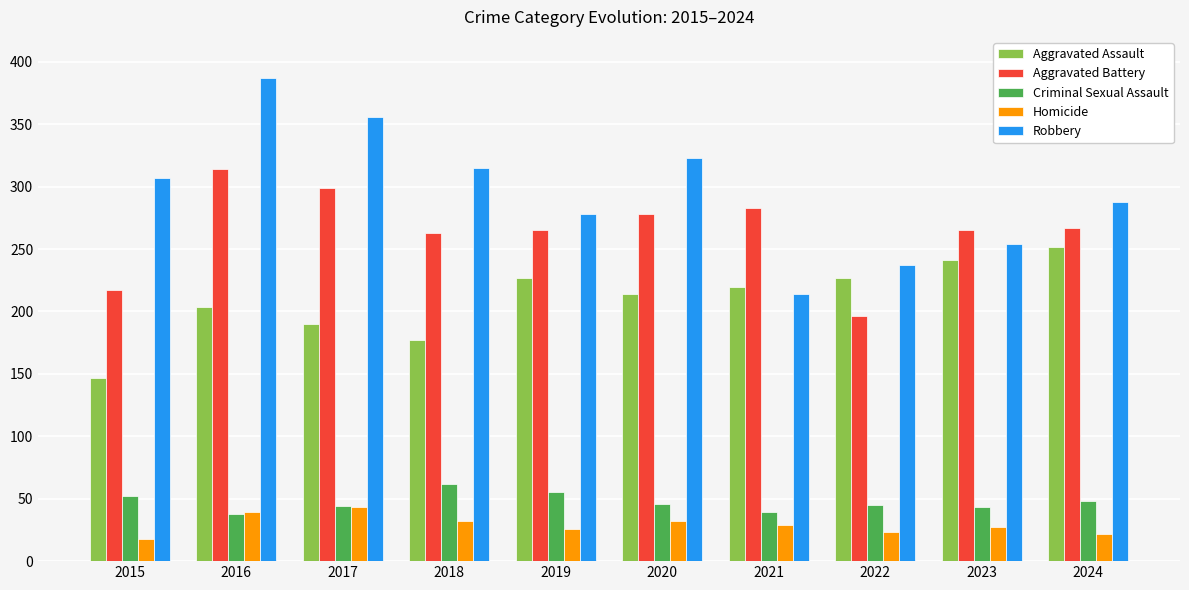

How many groups of bars are there?

10